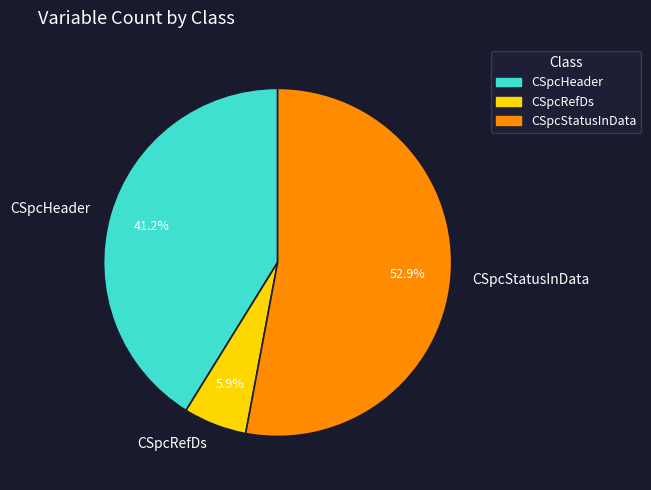

To the nearest percent, what portion does CSpcHeader represent?

41%